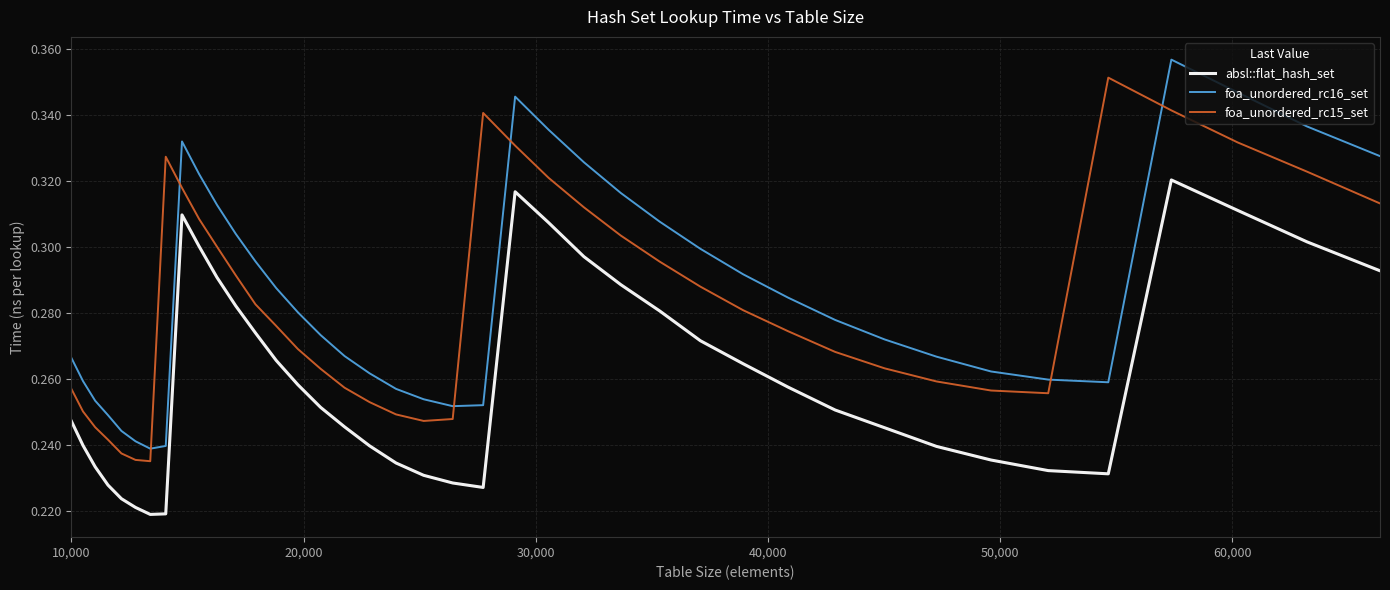

True or false: foa_unordered_rc15_set and absl::flat_hash_set cross at least once.

False